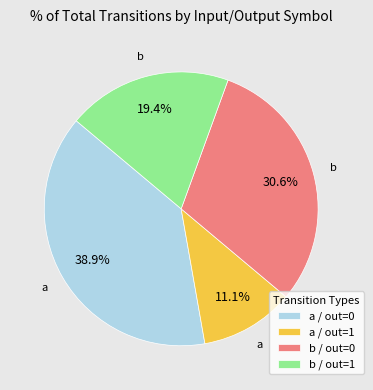

What is the smallest slice in the pie chart?

a / out=1